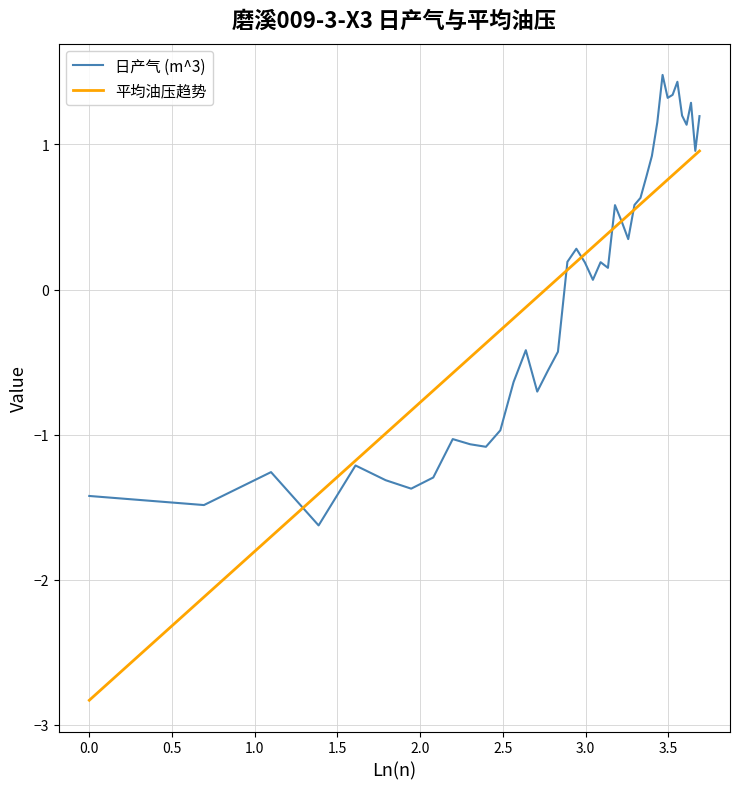

What is the highest value of the 平均油压趋势 series?

1.0